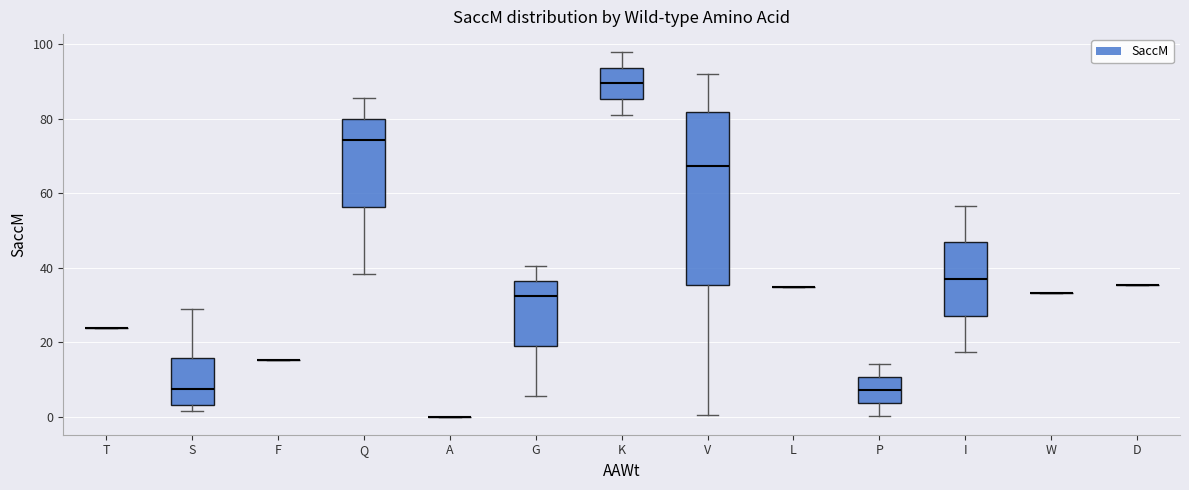

Reading left to right, transcribe this box plot: for each box, give where its median line is, the range the box spans, and where its two whiskers end, as read against the y-axis. The values are not printed on the chart, so give them approximately, as read against the axis.

T: box collapsed to a line at 24, whiskers 24 to 24
S: median 8, box 4 to 16, whiskers 2 to 28
F: box collapsed to a line at 16, whiskers 16 to 16
Q: median 74, box 56 to 80, whiskers 38 to 86
A: box collapsed to a line at 0, whiskers 0 to 0
G: median 32, box 18 to 36, whiskers 6 to 40
K: median 90, box 86 to 94, whiskers 82 to 98
V: median 68, box 36 to 82, whiskers 0 to 92
L: box collapsed to a line at 34, whiskers 34 to 34
P: median 8, box 4 to 10, whiskers 0 to 14
I: median 36, box 28 to 46, whiskers 18 to 56
W: box collapsed to a line at 34, whiskers 34 to 34
D: box collapsed to a line at 36, whiskers 36 to 36